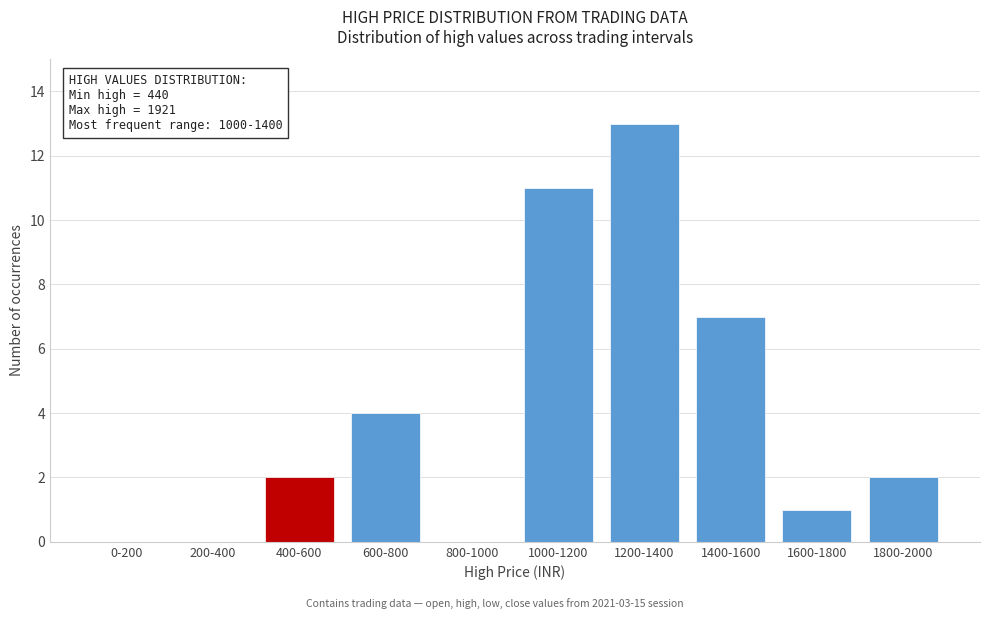

Reading left to right, transcribe all the data shown in this chart.

0-200=0	200-400=0	400-600=2	600-800=4	800-1000=0	1000-1200=11	1200-1400=13	1400-1600=7	1600-1800=1	1800-2000=2